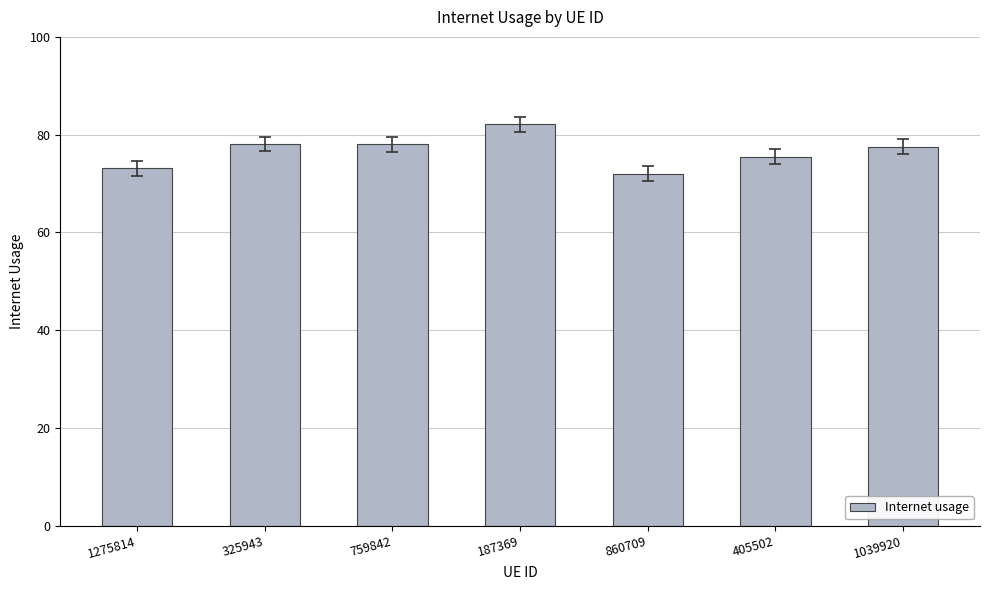

Are the bars horizontal?

No